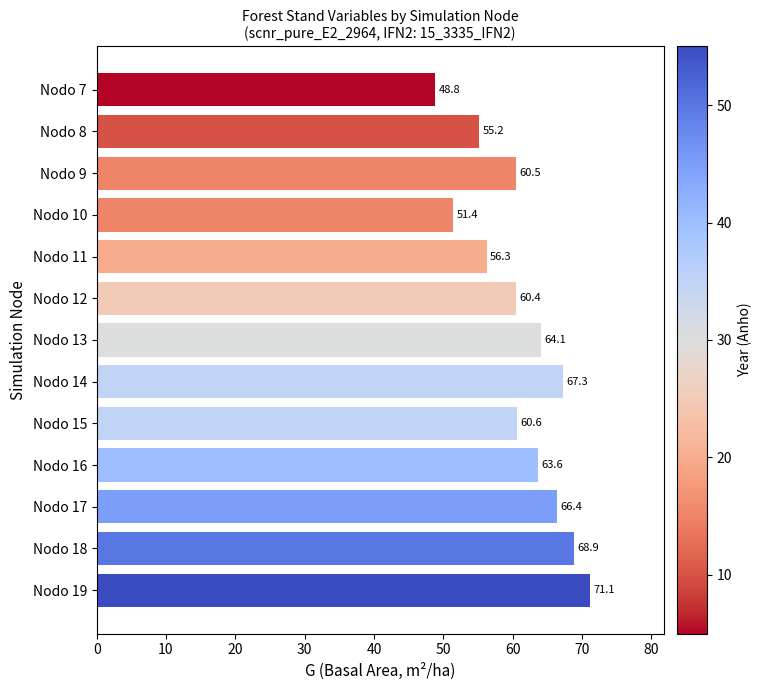

Reading top to bottom, list all the values displayed in this chart.

Nodo 7=48.8	Nodo 8=55.2	Nodo 9=60.5	Nodo 10=51.4	Nodo 11=56.3	Nodo 12=60.4	Nodo 13=64.1	Nodo 14=67.3	Nodo 15=60.6	Nodo 16=63.6	Nodo 17=66.4	Nodo 18=68.9	Nodo 19=71.1